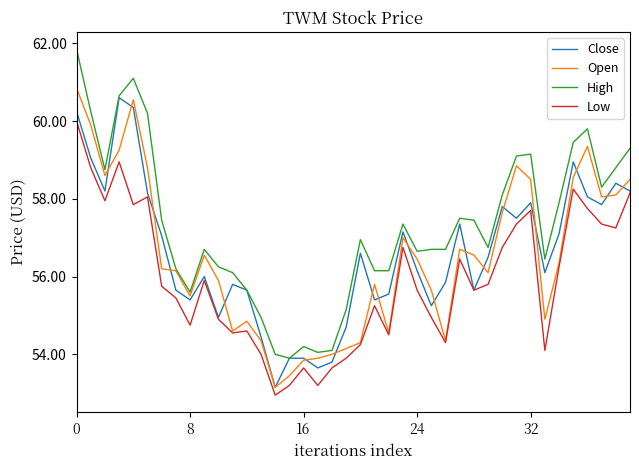

Which series has the largest total across all categories?

High